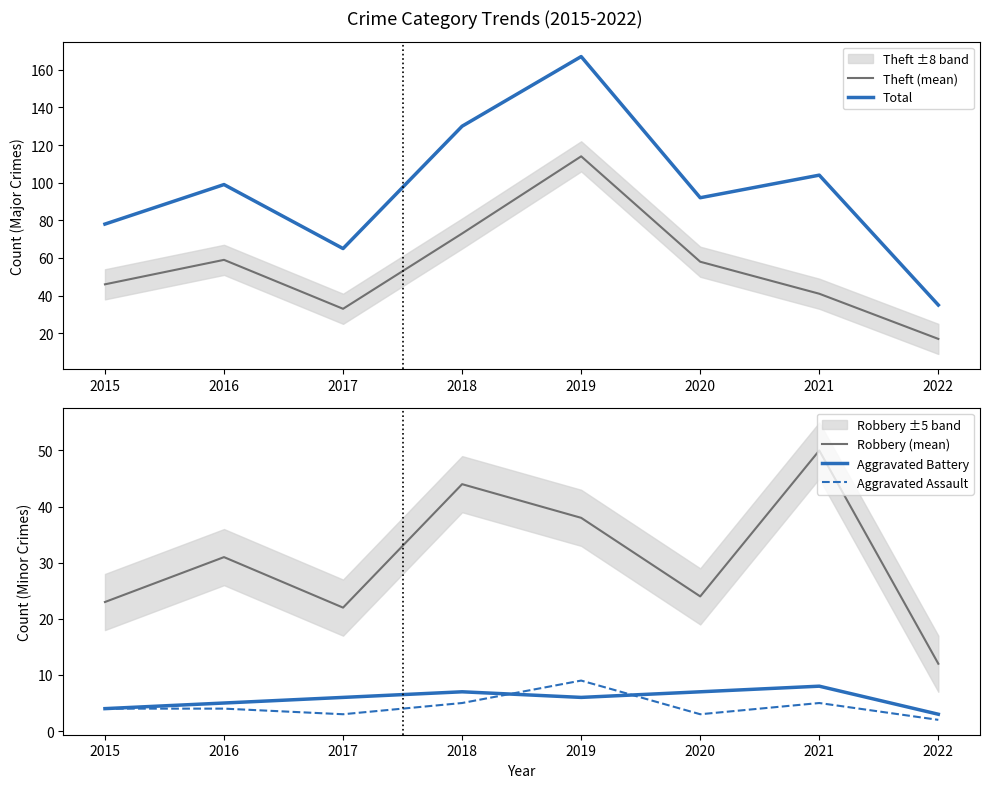

What is the difference between the maximum and minimum values in the Aggravated Assault series?

7